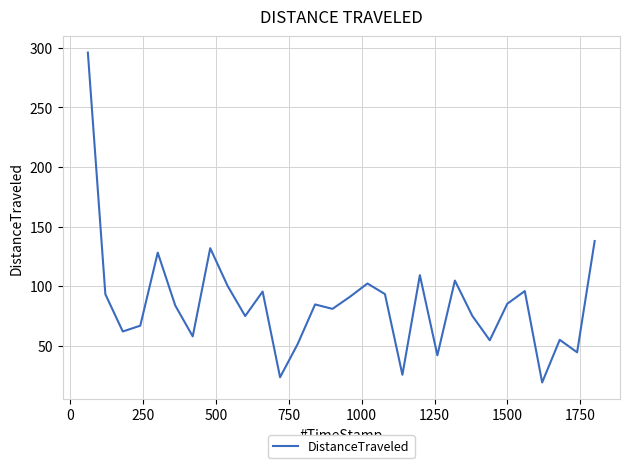

What is the minimum value shown in the chart?

19.3